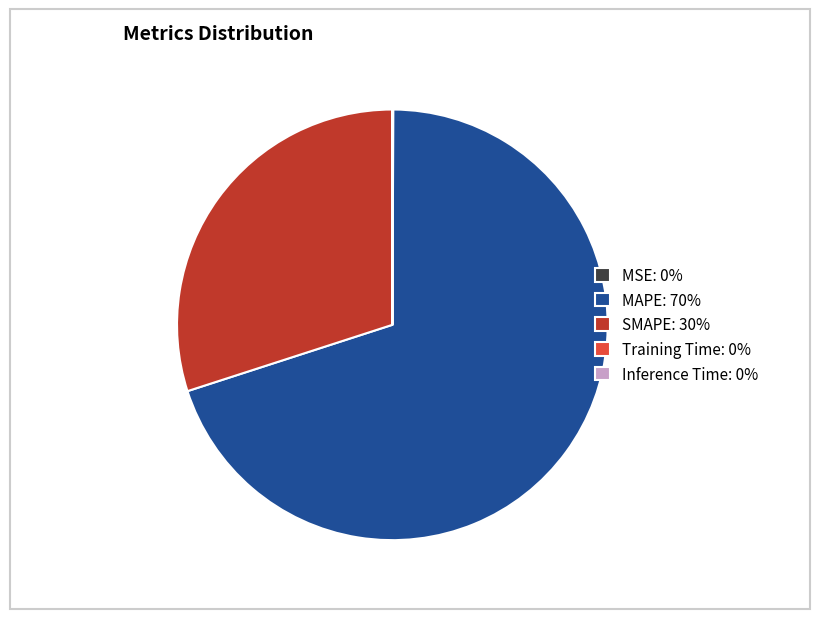

Do SMAPE: 30% and MAPE: 70% together represent more than half of the pie?

Yes